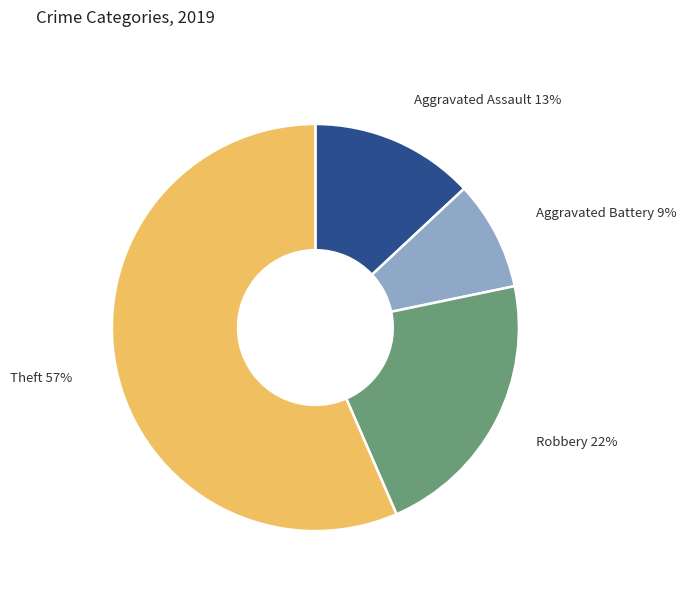

Is there any slice that represents more than half of the pie?

Yes